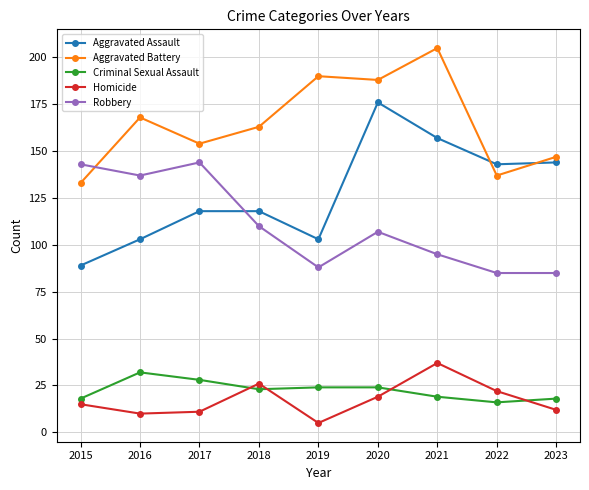

In Aggravated Battery, how many points are lower than both neighbors (excluding endpoints)?

3